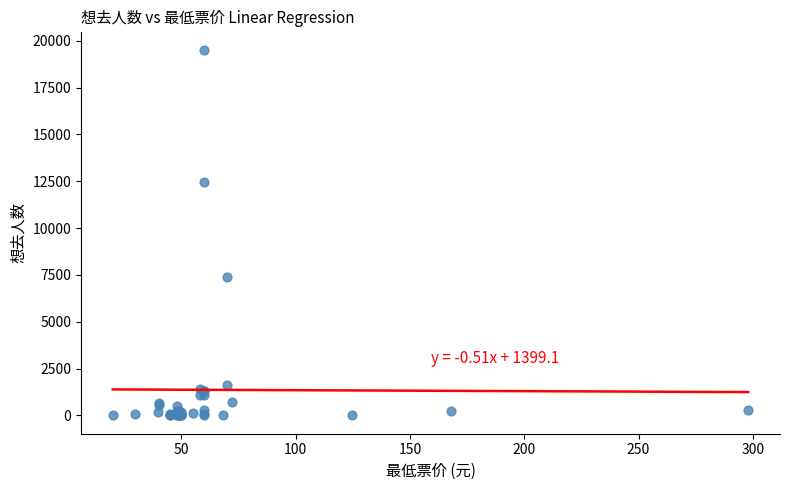

What Y value in the scatter plot is closest to 9758?

7385